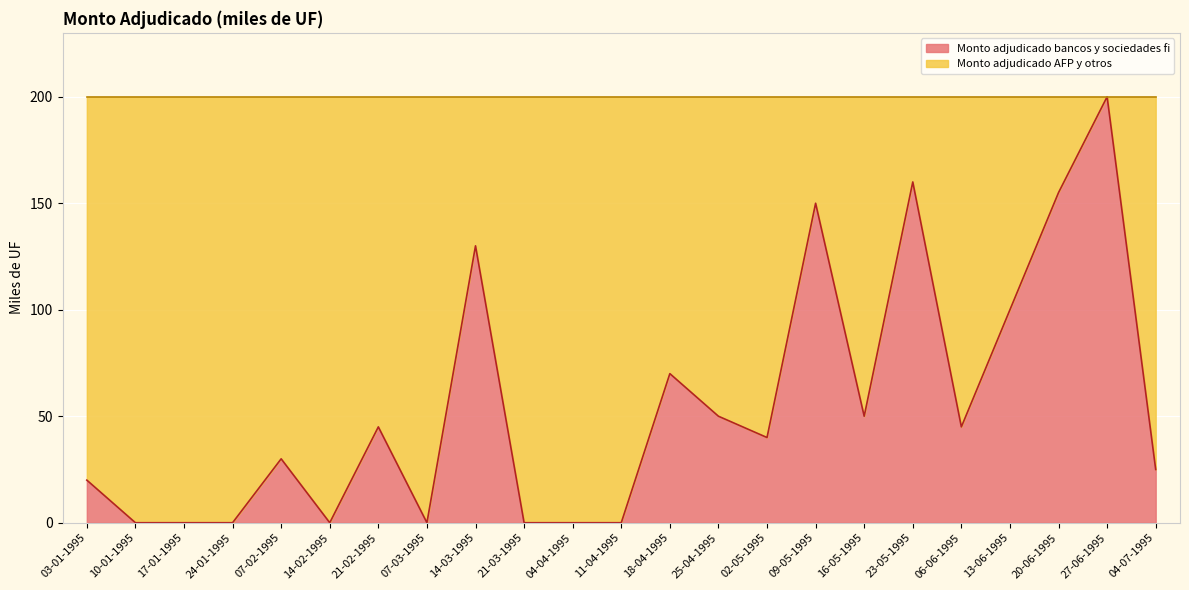

List the labels in order of value, smallest first.

10-01-1995, 17-01-1995, 24-01-1995, 14-02-1995, 07-03-1995, 21-03-1995, 04-04-1995, 11-04-1995, 03-01-1995, 04-07-1995, 07-02-1995, 02-05-1995, 21-02-1995, 06-06-1995, 25-04-1995, 16-05-1995, 18-04-1995, 13-06-1995, 14-03-1995, 09-05-1995, 20-06-1995, 23-05-1995, 27-06-1995